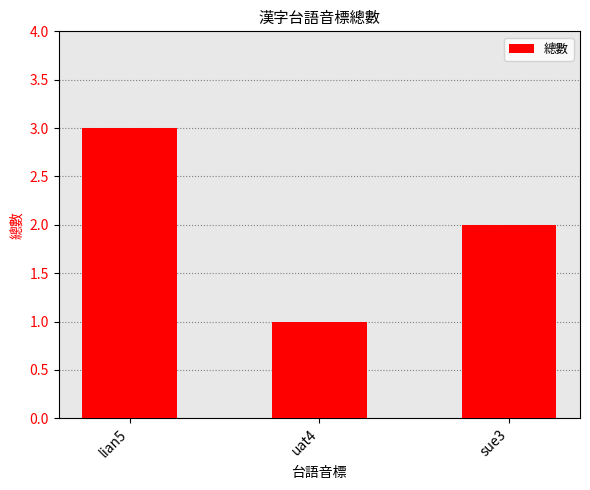

Reading right to left, what are all the values shown in this chart?

2	1	3